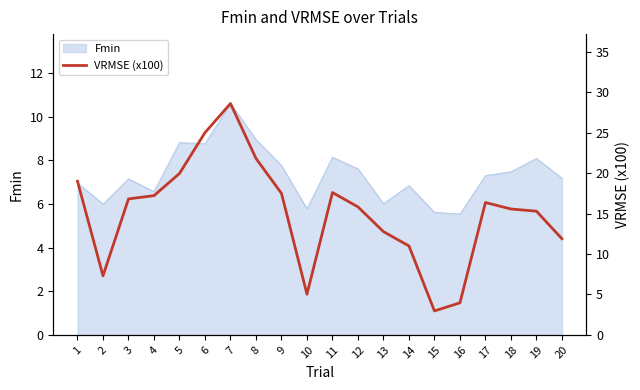

Where is the first local minimum?

2